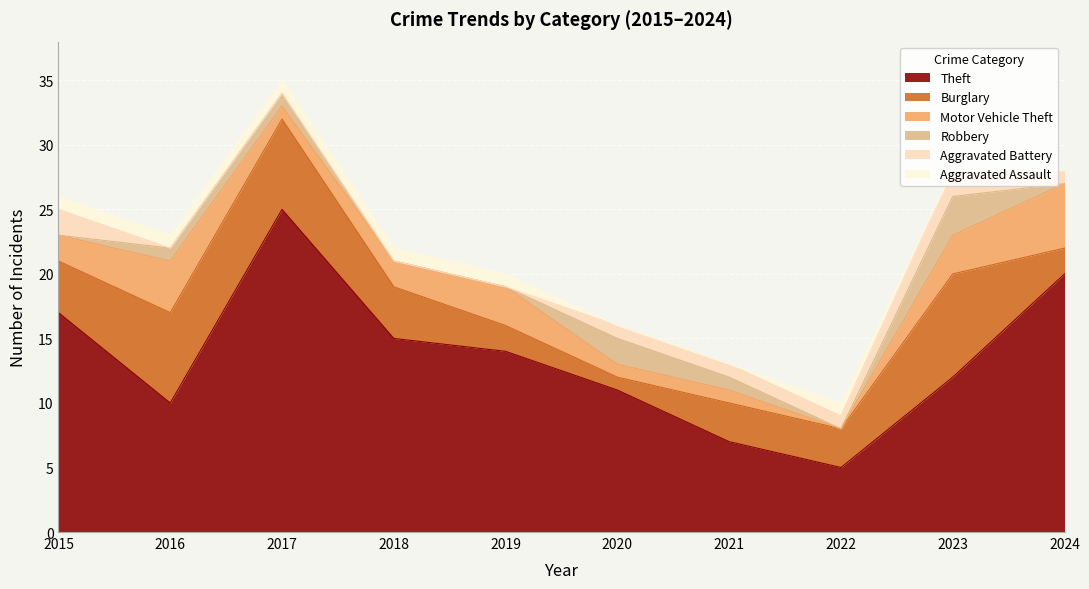

What is the difference between the highest and lowest values at 2018?

15